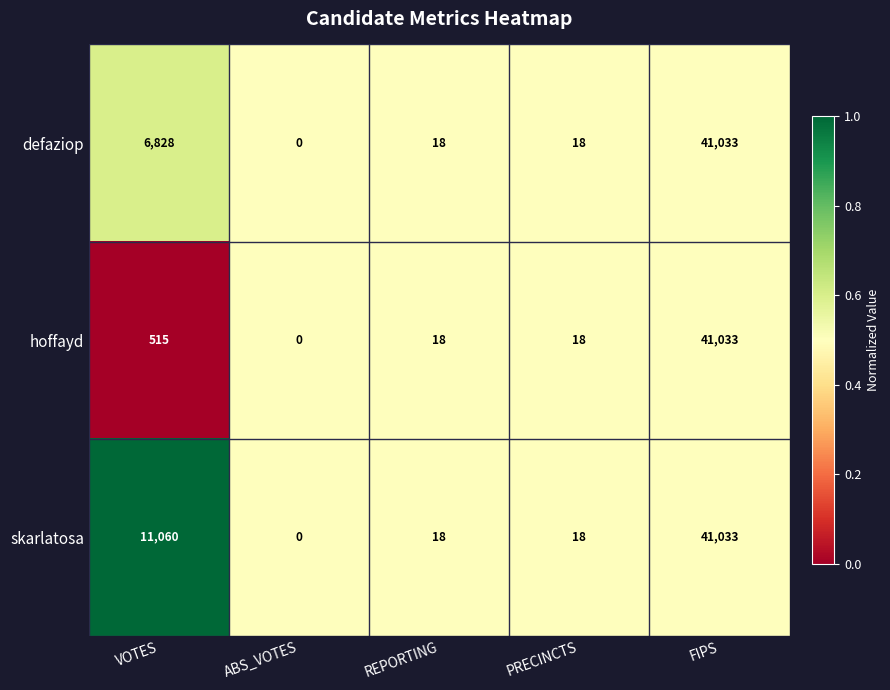

Where is defaziop nearest to the value 20516?

VOTES